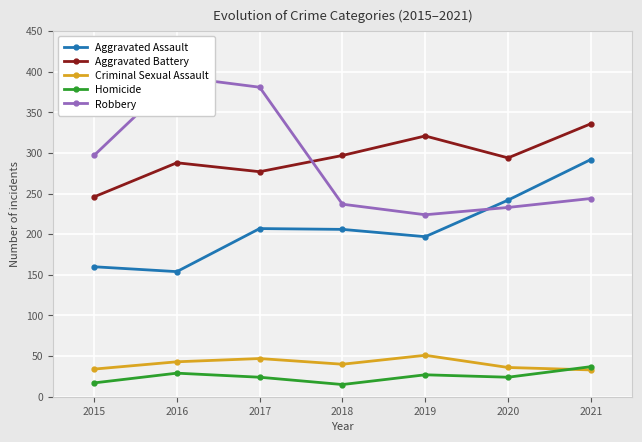

Reading right to left, extract all data points from this chart.

Aggravated Assault: 2021=292	2020=242	2019=197	2018=206	2017=207	2016=154	2015=160
Aggravated Battery: 2021=336	2020=294	2019=321	2018=297	2017=277	2016=288	2015=246
Criminal Sexual Assault: 2021=33	2020=36	2019=51	2018=40	2017=47	2016=43	2015=34
Homicide: 2021=37	2020=24	2019=27	2018=15	2017=24	2016=29	2015=17
Robbery: 2021=244	2020=233	2019=224	2018=237	2017=381	2016=394	2015=297